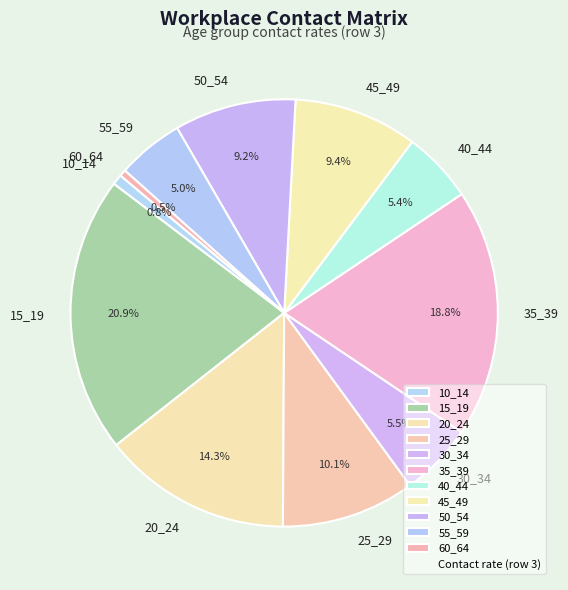

Which slice is the largest?

15_19